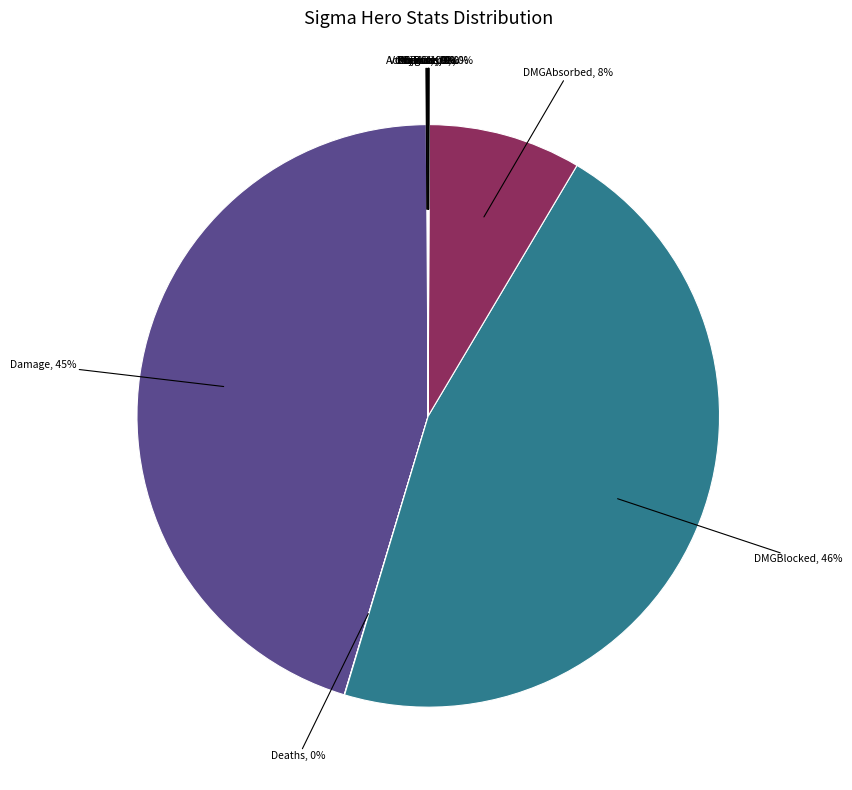

To the nearest percent, what is the average slice percentage?

8%